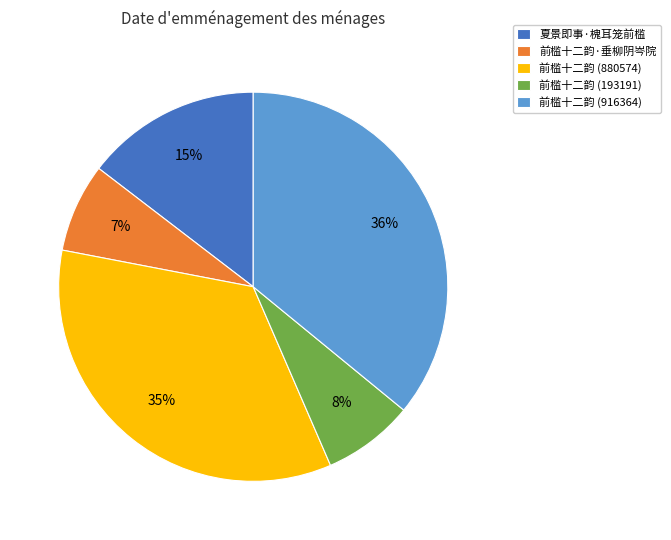

Is 前槛十二韵 (193191) the majority of the pie?

No